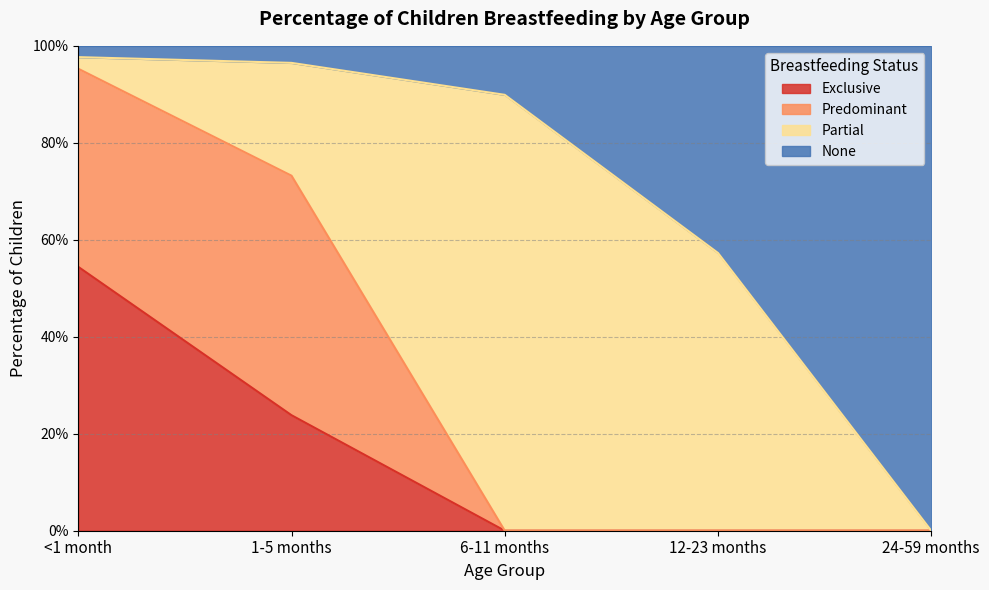

True or false: Exclusive has a value of 0.5 at <1 month.

True